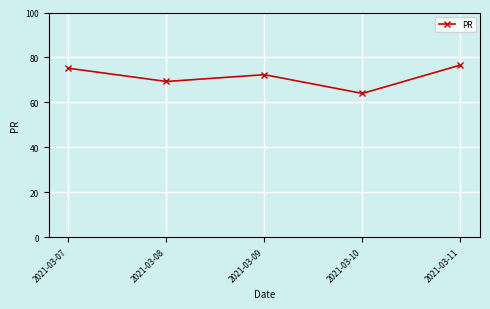

At which label does the data first exceed 72?

2021-03-07